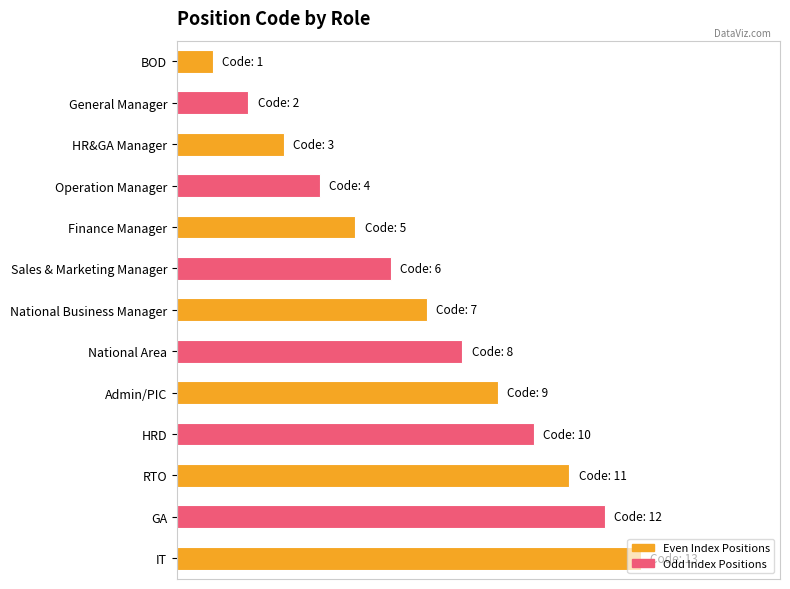

Does the chart contain stacked bars?

No